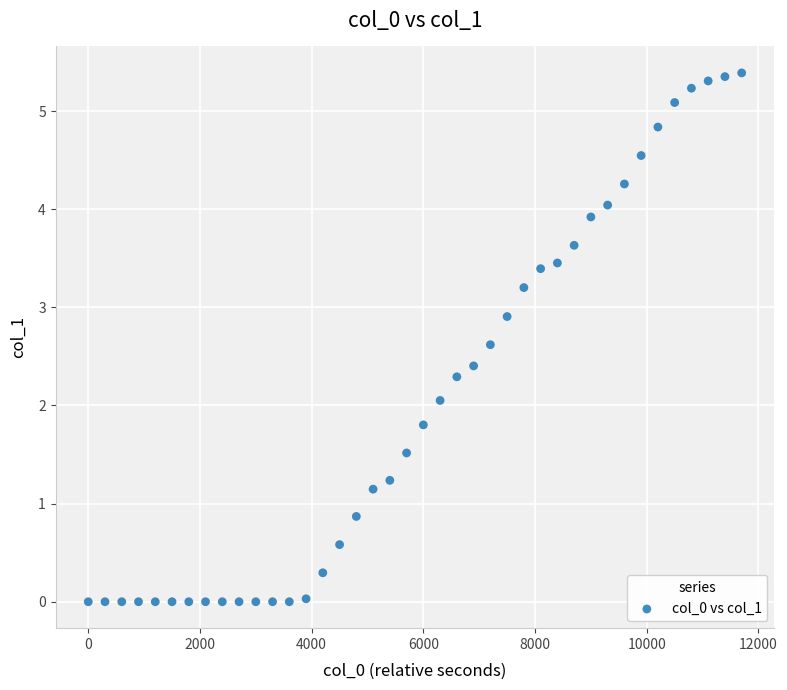

What is the range of X values (max minus min)?

11700.0